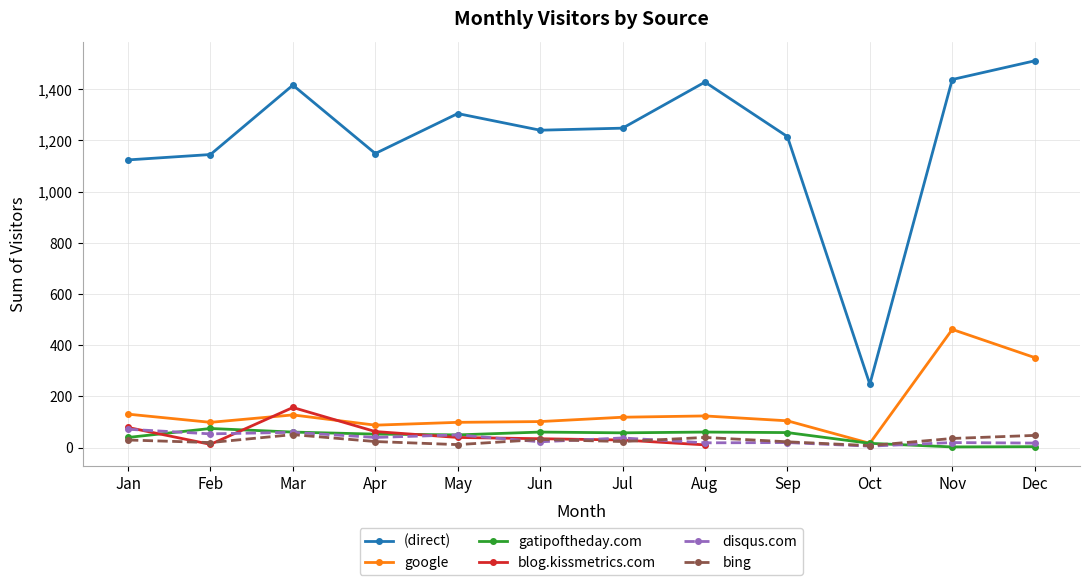

Which series has the widest spread of values?

(direct)